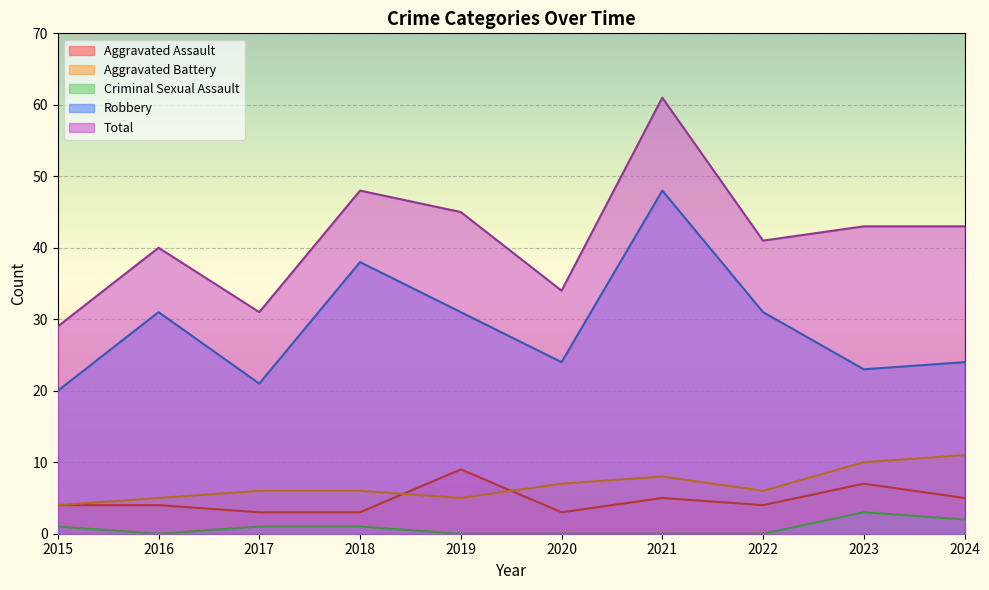

Reading left to right, list all the values displayed in this chart.

Aggravated Assault: 4	4	3	3	9	3	5	4	7	5
Aggravated Battery: 4	5	6	6	5	7	8	6	10	11
Criminal Sexual Assault: 1	0	1	1	0	0	0	0	3	2
Robbery: 20	31	21	38	31	24	48	31	23	24
Total: 29	40	31	48	45	34	61	41	43	43